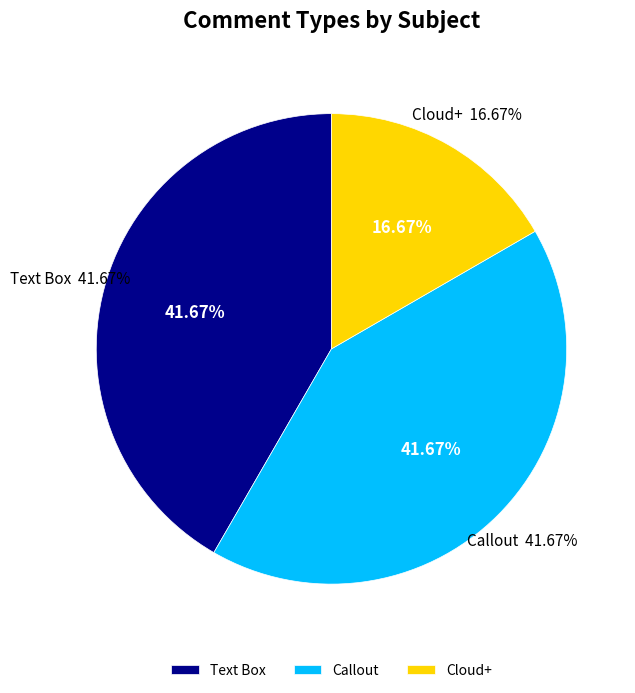

To the nearest percent, what portion does Cloud+ represent?

17%